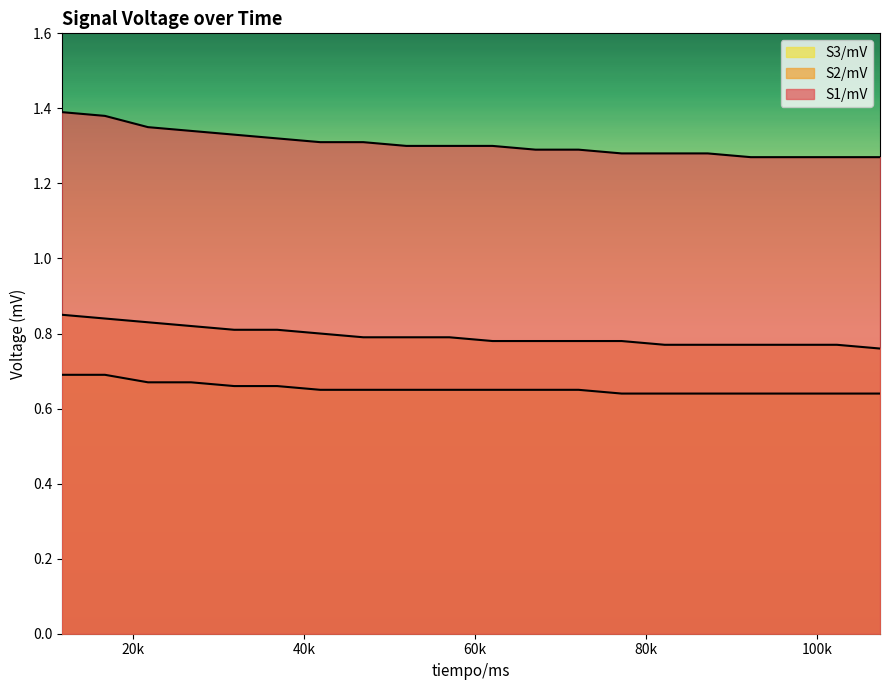

True or false: S3/mV and S1/mV intersect in this chart.

False